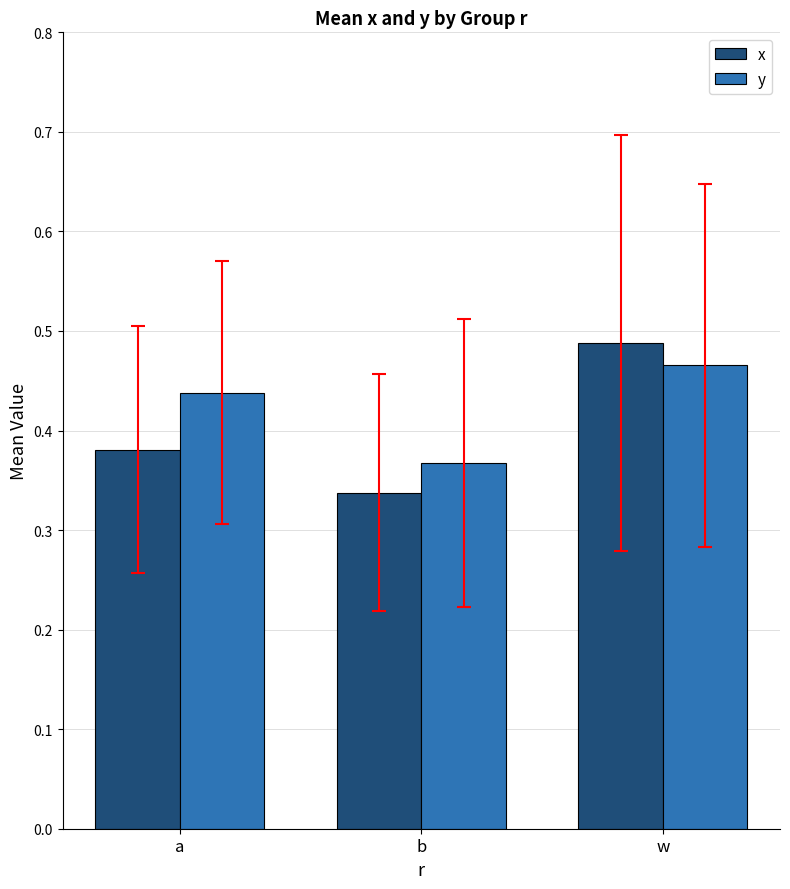

What is the sum of the y values at w and b?

0.8